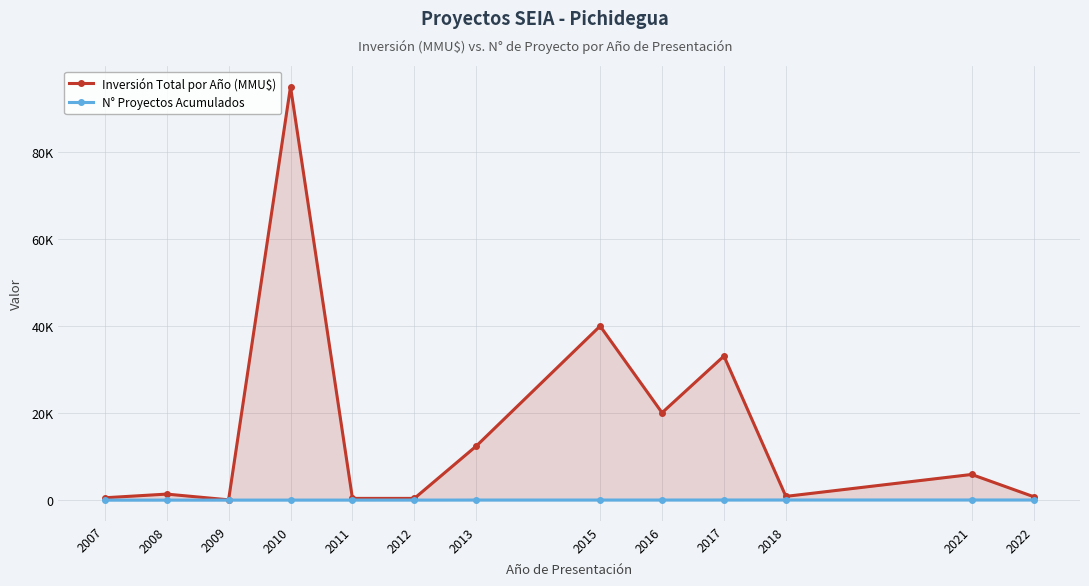

At which category does Inversión Total por Año (MMU$) reach its first local valley?

2009